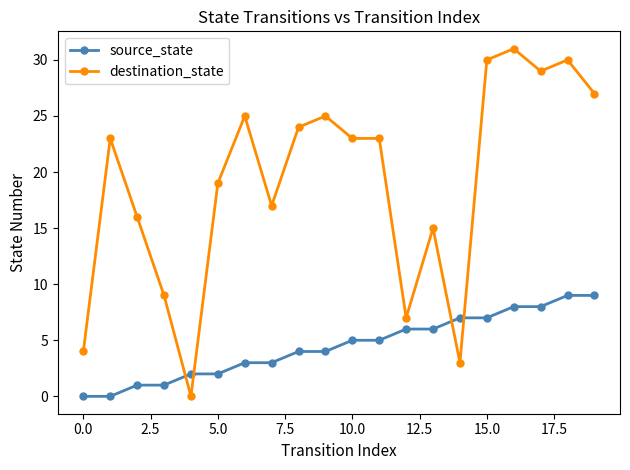

List the series in order of their peak value, lowest first.

source_state, destination_state